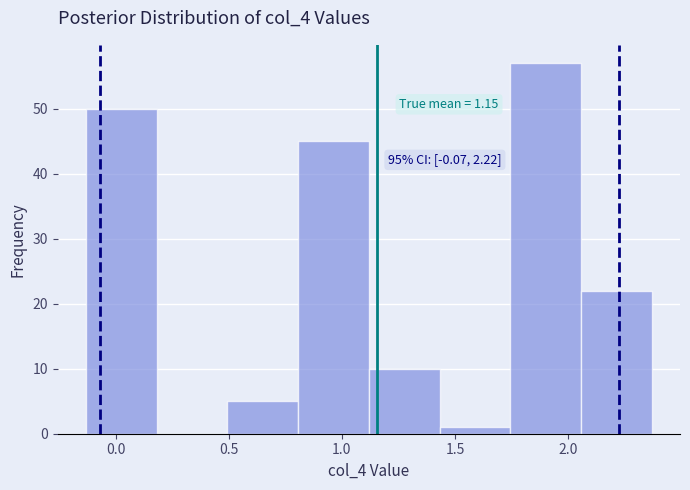

Which range on the x-axis has the tallest bar?

1.75 to 2.05